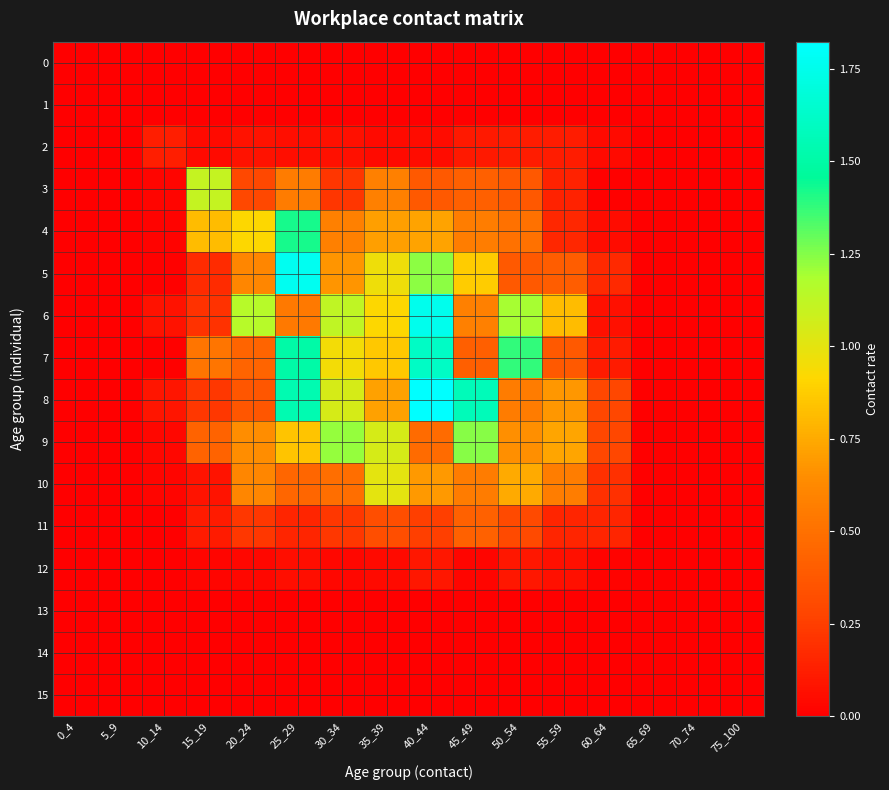

Rank the series by their maximum value, from highest to lowest.

8, 5, 6, 7, 4, 9, 3, 10, 11, 2, 12, 0, 1, 13, 14, 15